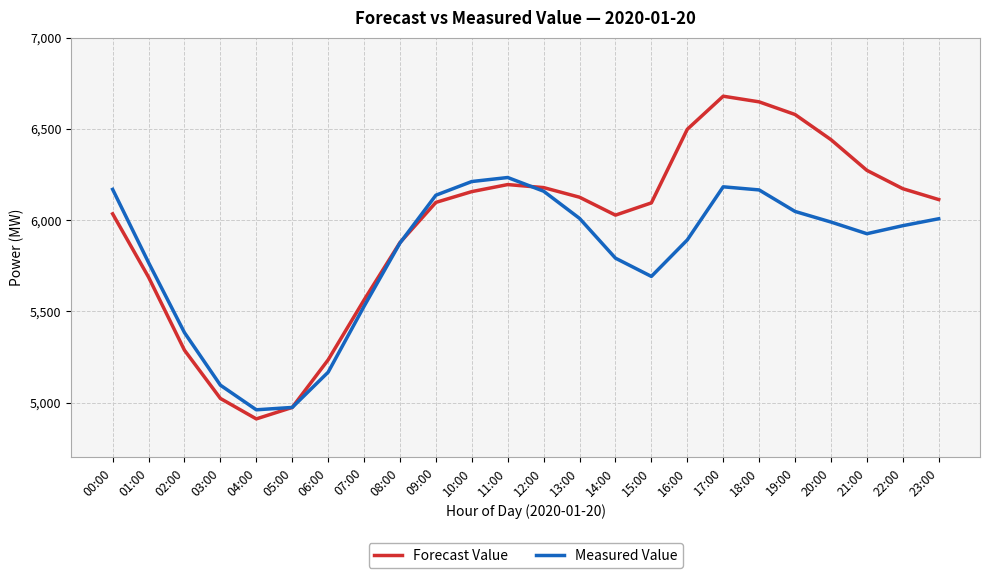

How many interior local peaks does the Forecast Value series have?

2